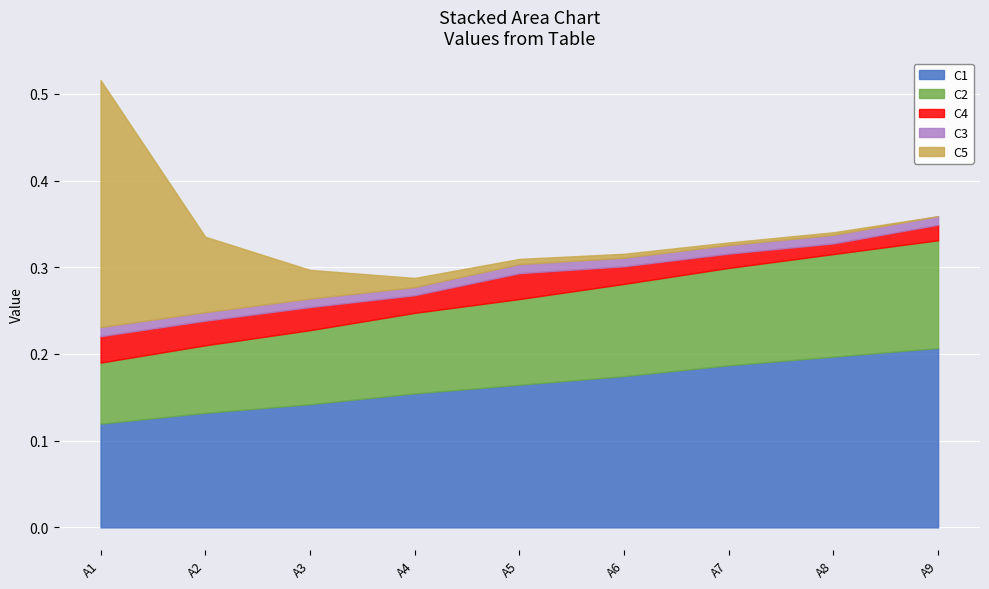

List the series in order of their peak value, lowest first.

C3, C4, C2, C1, C5